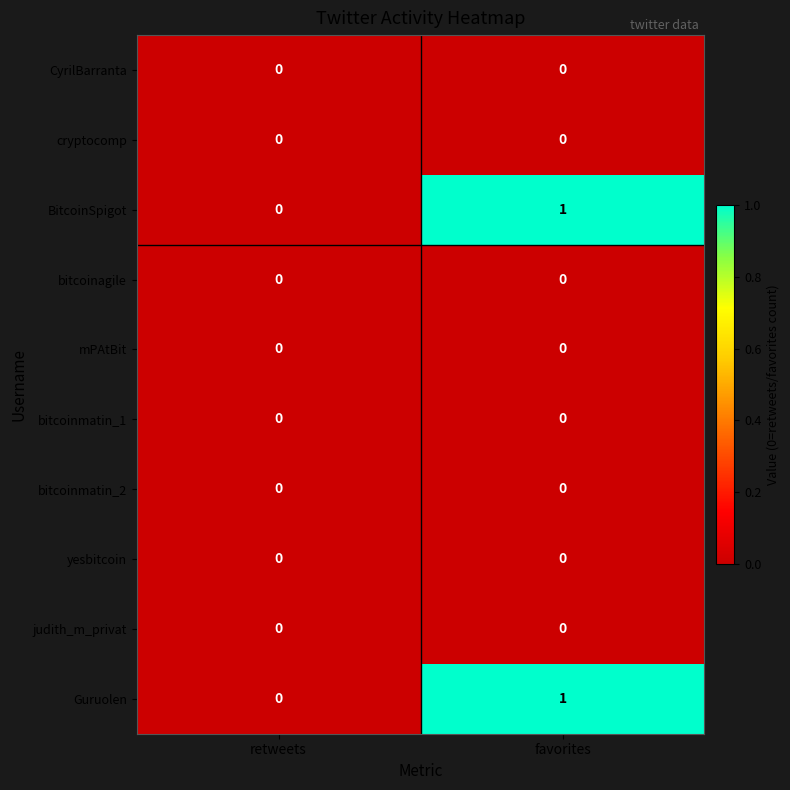

Is it true that judith_m_privat equals 0 at favorites?

True